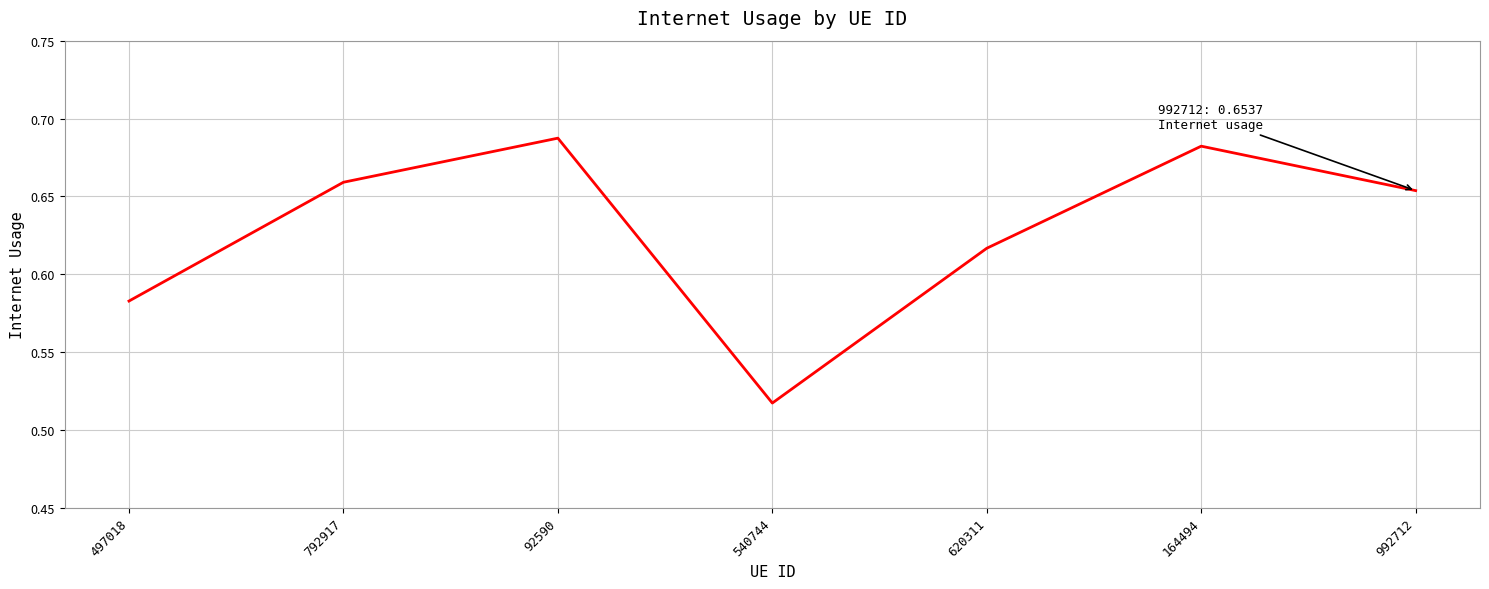

How many interior local valleys (lower than both neighbors) does the data have?

1